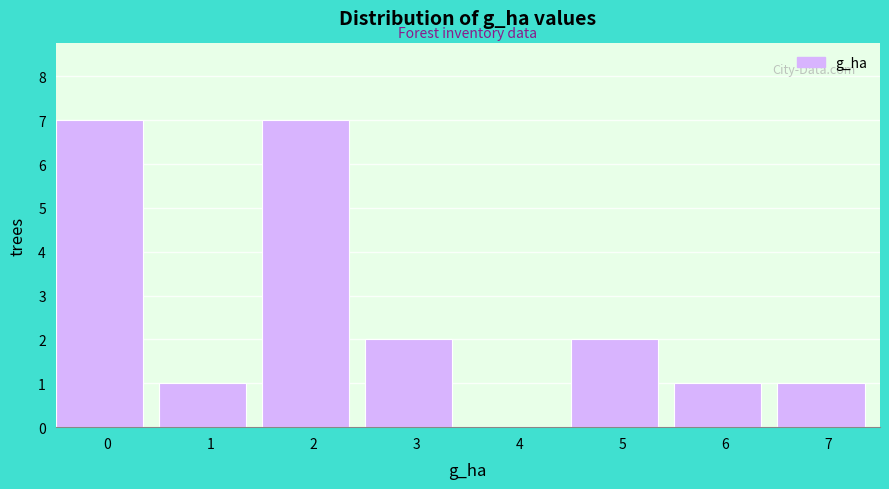

Reading left to right, list all the values displayed in this chart.

0=7	1=1	2=7	3=2	4=0	5=2	6=1	7=1